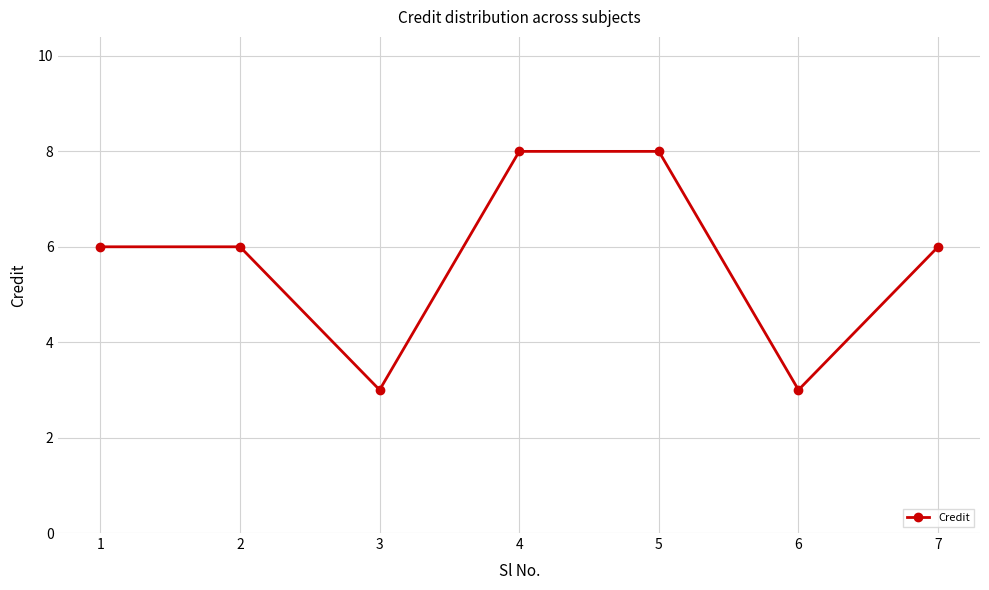

True or false: the data shows 4 at 1.

False